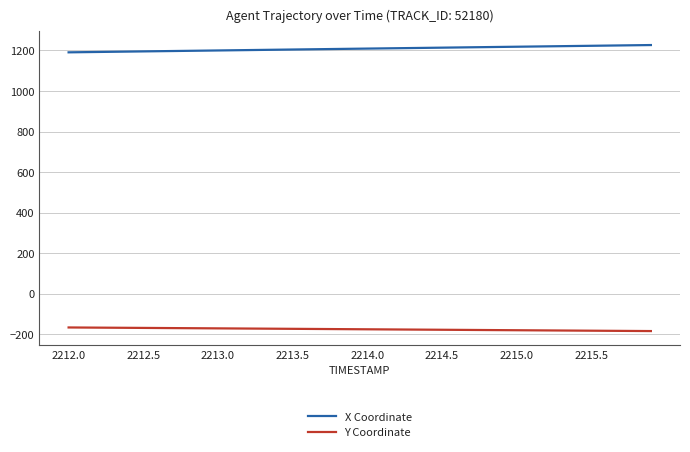

What is the average value of the Y Coordinate series?

-175.0